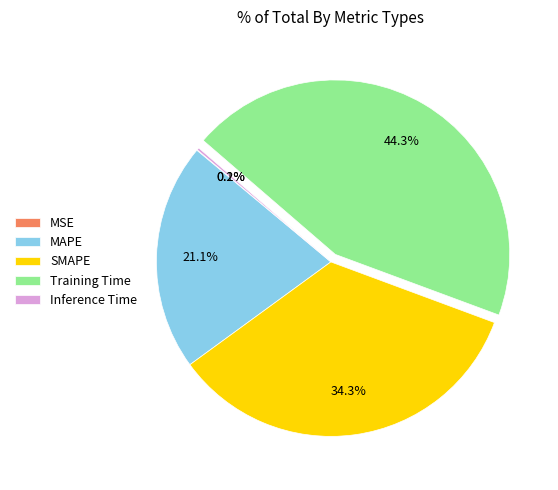

Is MAPE the majority of the pie?

No